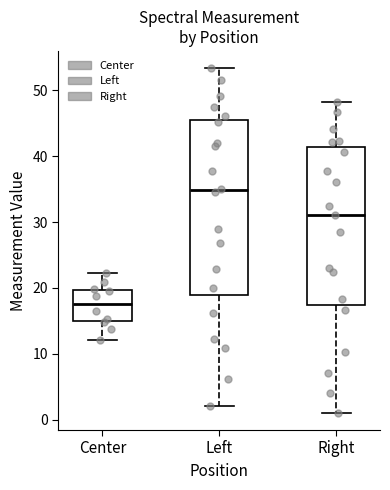

Which box has the lowest median line?

Center